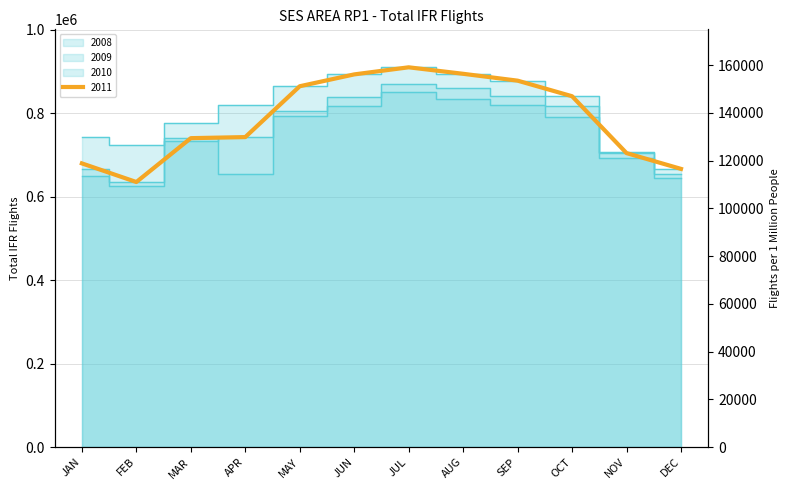

The 2010 series shows 804472 at MAY. True or false?

True